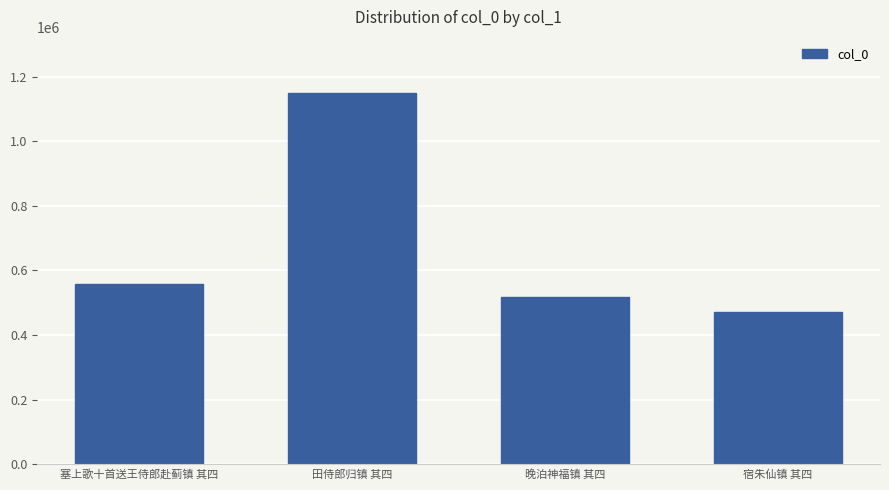

What position from the right is 塞上歌十首送王侍郎赴蓟镇 其四?

4